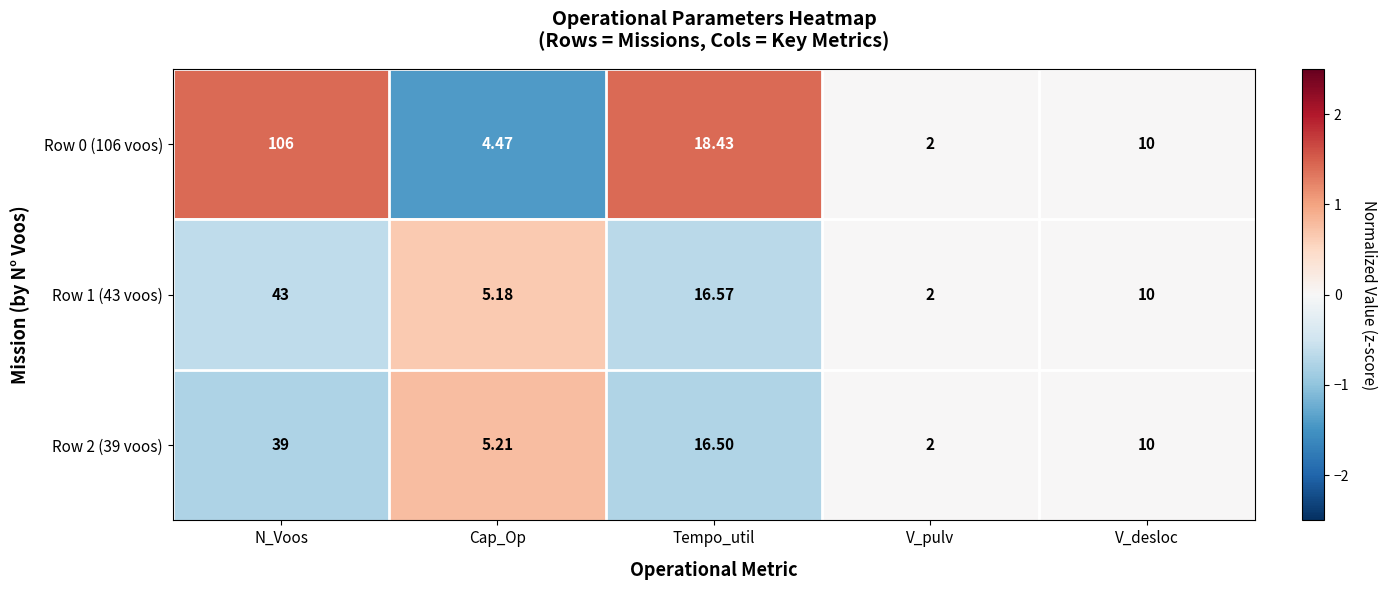

How many categories are shown in the chart?

5